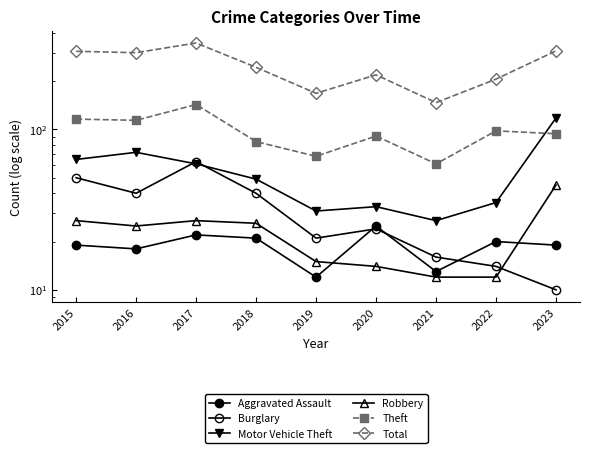

Between 2016 and 2019, which series saw the biggest shift?

Total